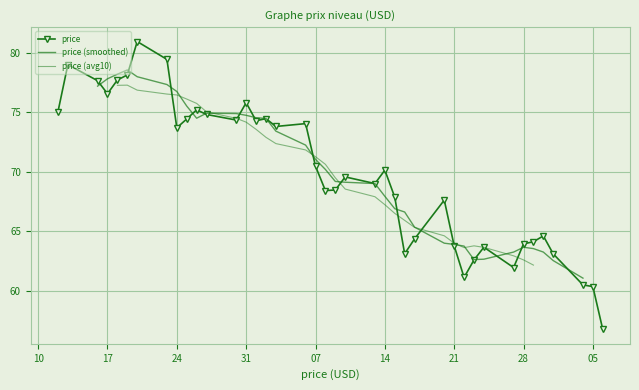

Reading left to right, extract all data points from this chart.

2023-12-06=56.7	2023-12-05=60.3	2023-12-04=60.5	2023-12-01=63.1	2023-11-30=64.6	2023-11-29=64.1	2023-11-28=63.9	2023-11-27=61.9	2023-11-24=63.6	2023-11-23=62.6	2023-11-22=61.1	2023-11-21=63.8	2023-11-20=67.6	2023-11-17=64.3	2023-11-16=63.1	2023-11-15=67.9	2023-11-14=70.1	2023-11-13=69.0	2023-11-10=69.6	2023-11-09=68.5	2023-11-08=68.4	2023-11-07=70.5	2023-11-06=74.0	2023-11-03=73.8	2023-11-02=74.5	2023-11-01=74.3	2023-10-31=75.8	2023-10-30=74.3	2023-10-27=74.8	2023-10-26=75.2	2023-10-25=74.4	2023-10-24=73.7	2023-10-23=79.4	2023-10-20=80.9	2023-10-19=78.1	2023-10-18=77.7	2023-10-17=76.5	2023-10-16=77.7	2023-10-13=79.0	2023-10-12=75.0